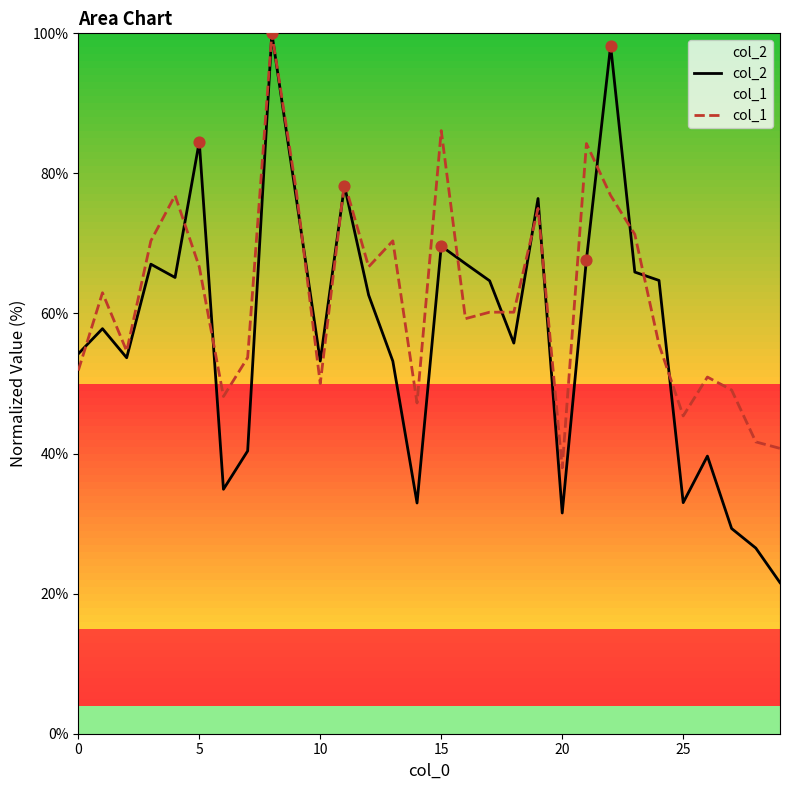

At how many categories does at least one series exceed 31?

30